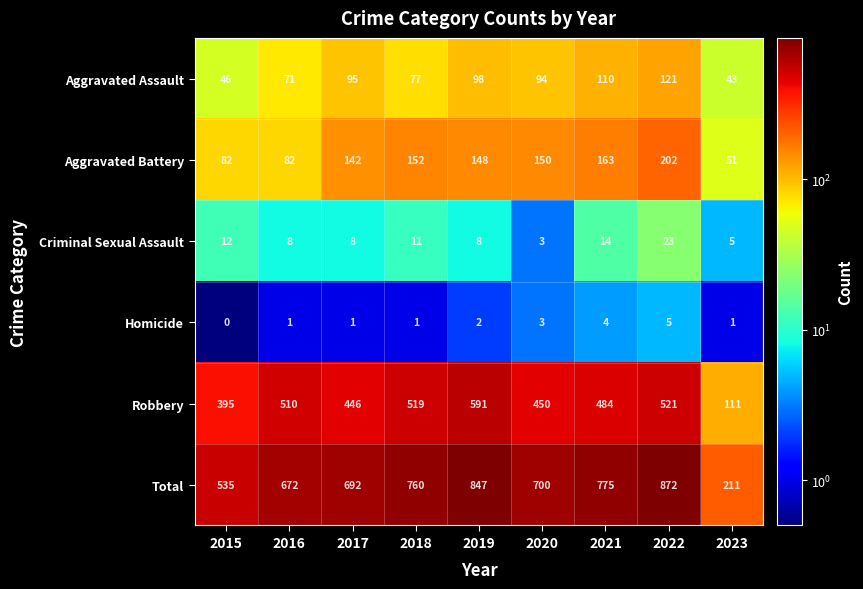

Which series changed the most between 2021 and 2022?

Total